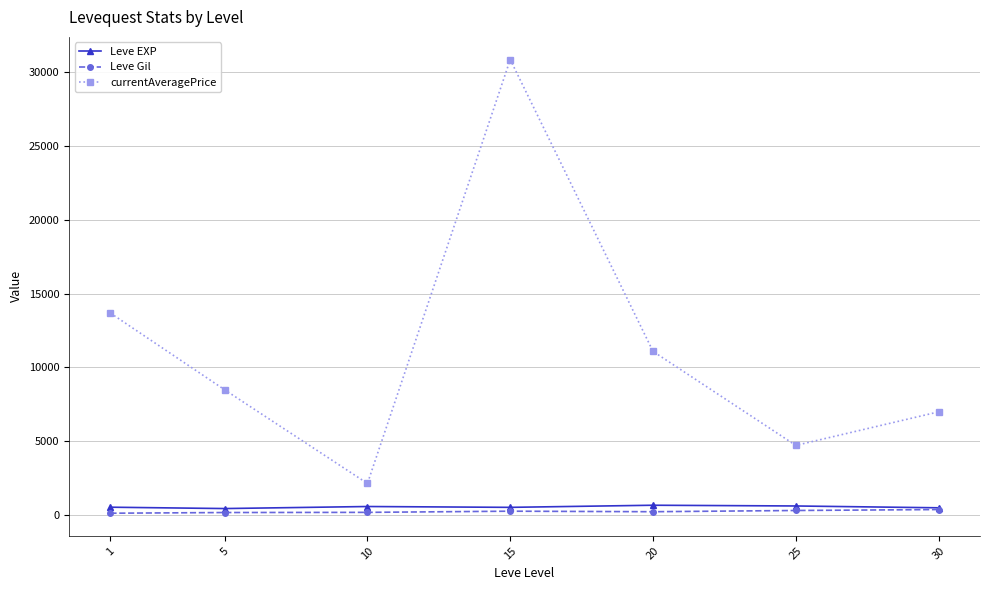

What is the approximate value of Leve Gil at 30?

361.0